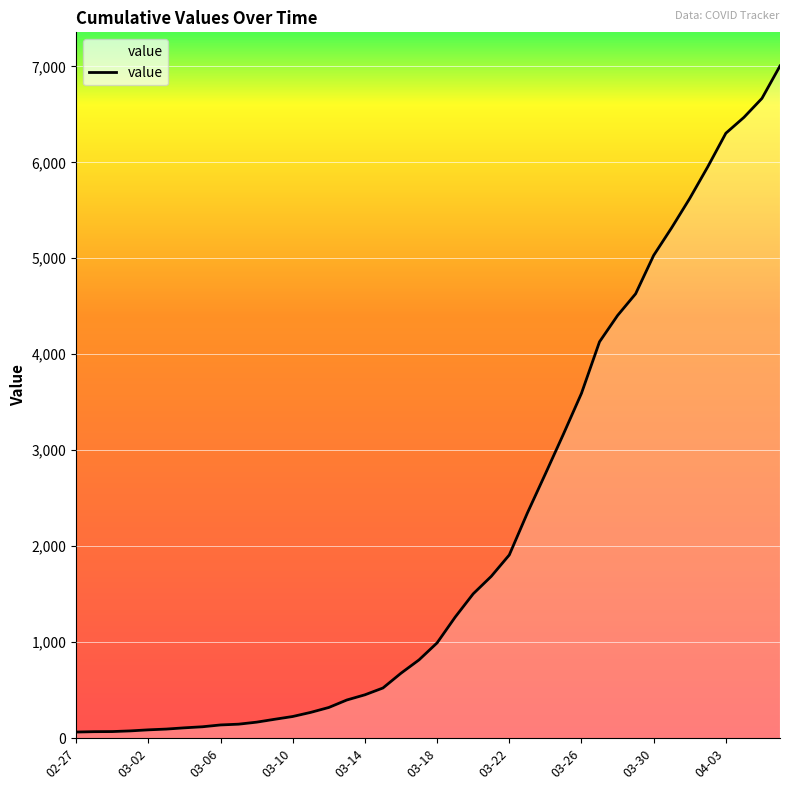

What is the difference between the maximum and minimum values?

6940